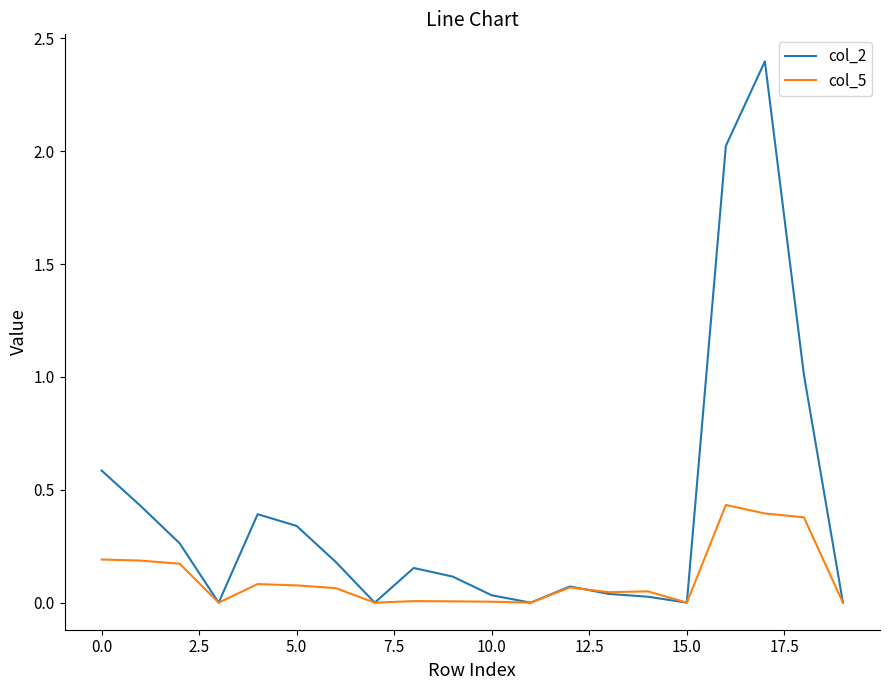

Which series has the largest total across all categories?

col_2